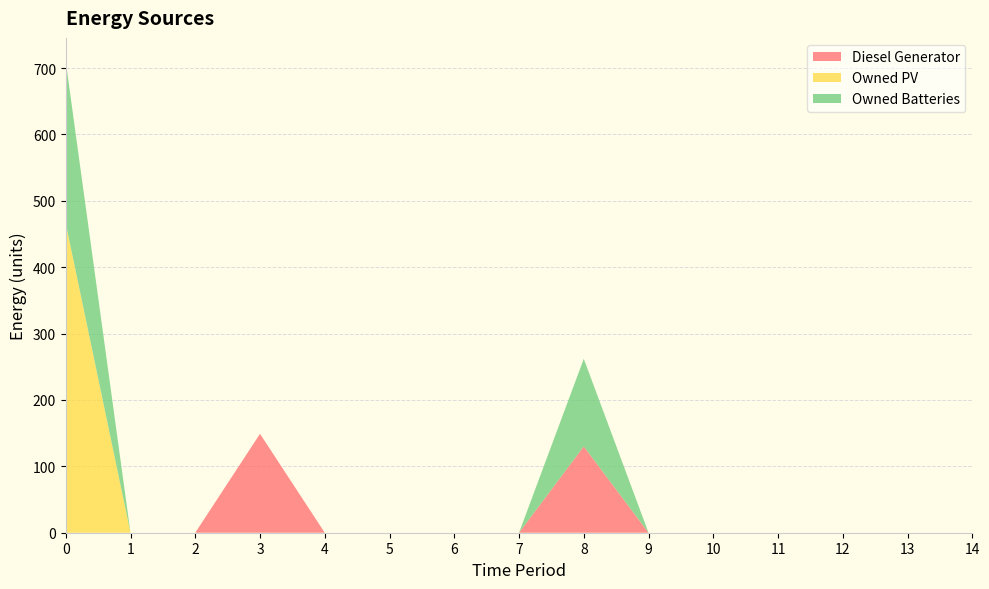

Reading left to right, transcribe all the data shown in this chart.

Diesel Generator: 0	0	0	149	0	0	0	0	130	0	0	0	0	0	0
Owned PV: 466	0	0	0	0	0	0	0	0	0	0	0	0	0	0
Owned Batteries: 244	0	0	0	0	0	0	0	132	0	0	0	0	0	0